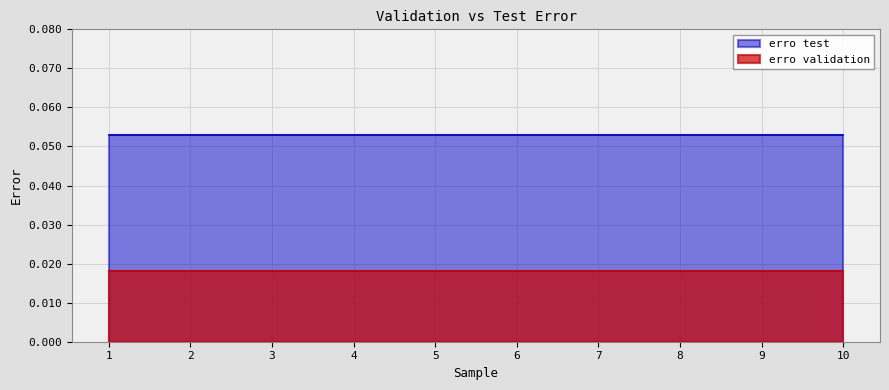

True or false: erro validation and erro test intersect in this chart.

False